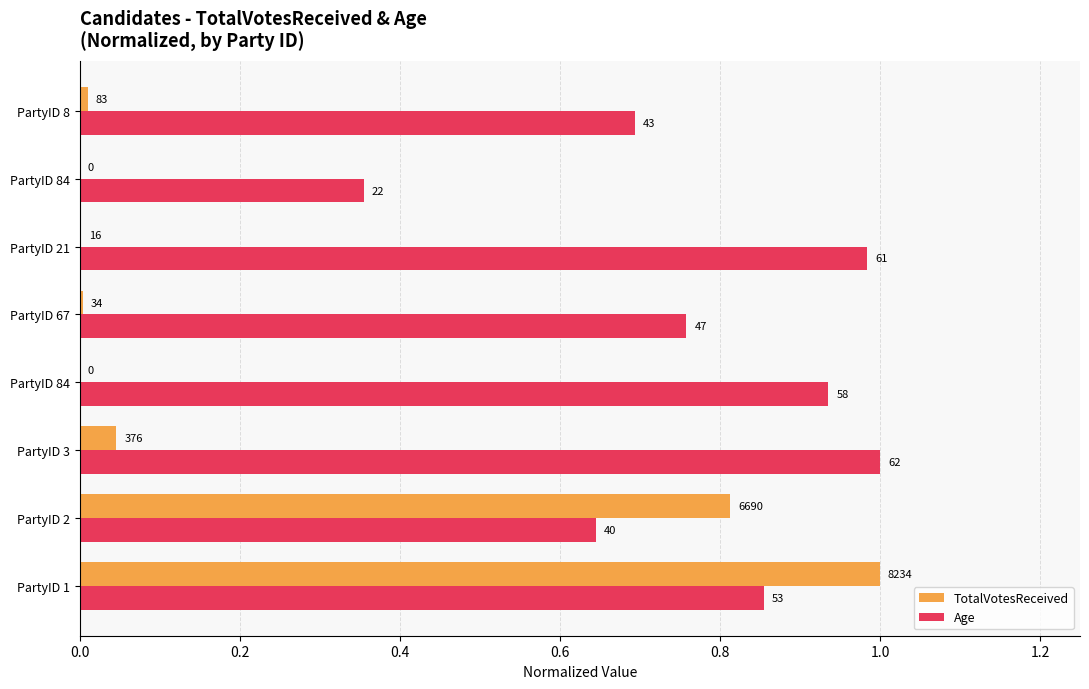

What are all the series names shown in the legend?

TotalVotesReceived, Age